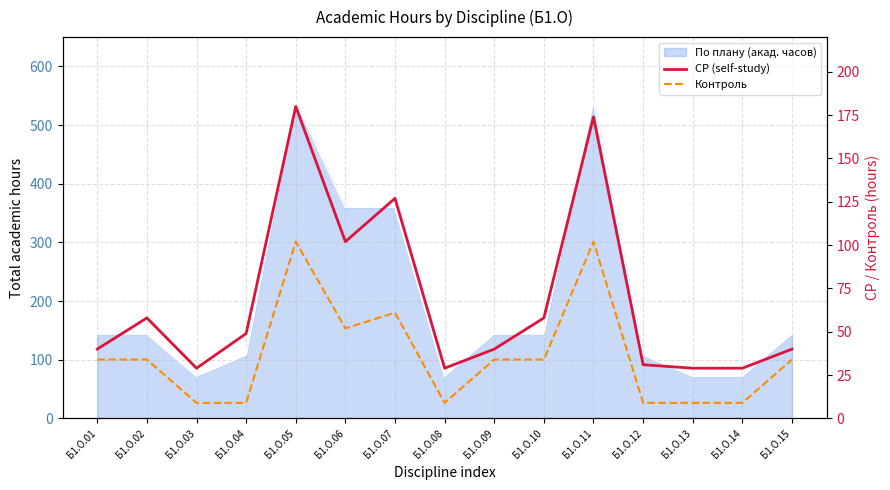

Reading right to left, transcribe all the data shown in this chart.

СР (self-study): 40	29	29	31	174	58	40	29	127	102	180	49	29	58	40
Контроль: 34	9	9	9	102	34	34	9	61	52	102	9	9	34	34